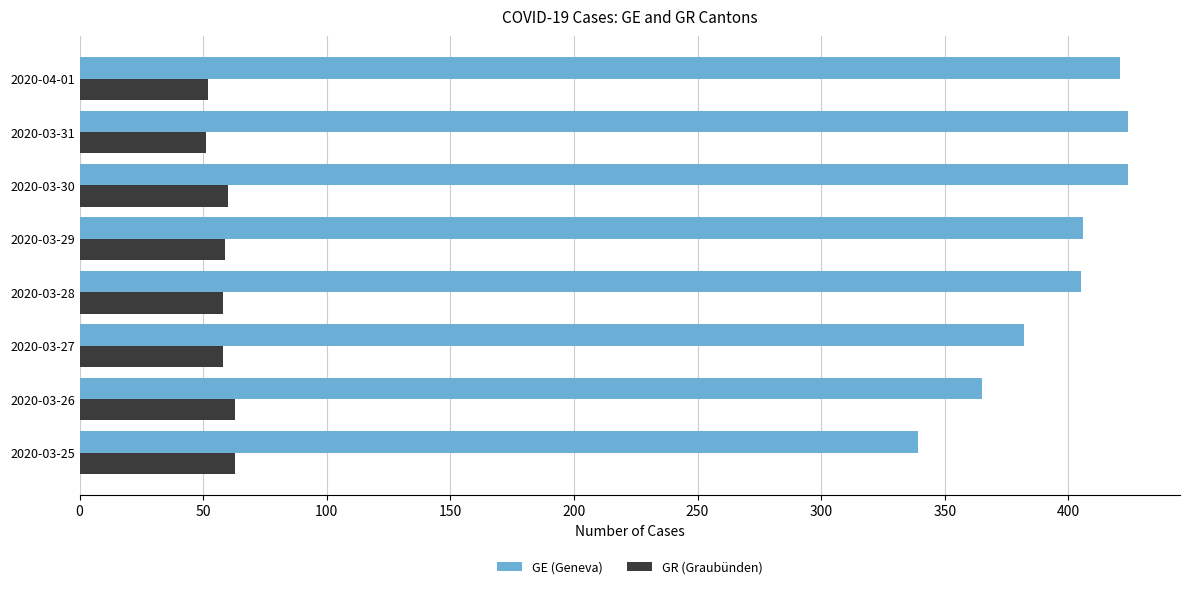

The value of GE (Geneva) at 2020-03-26 is 515. True or false?

False